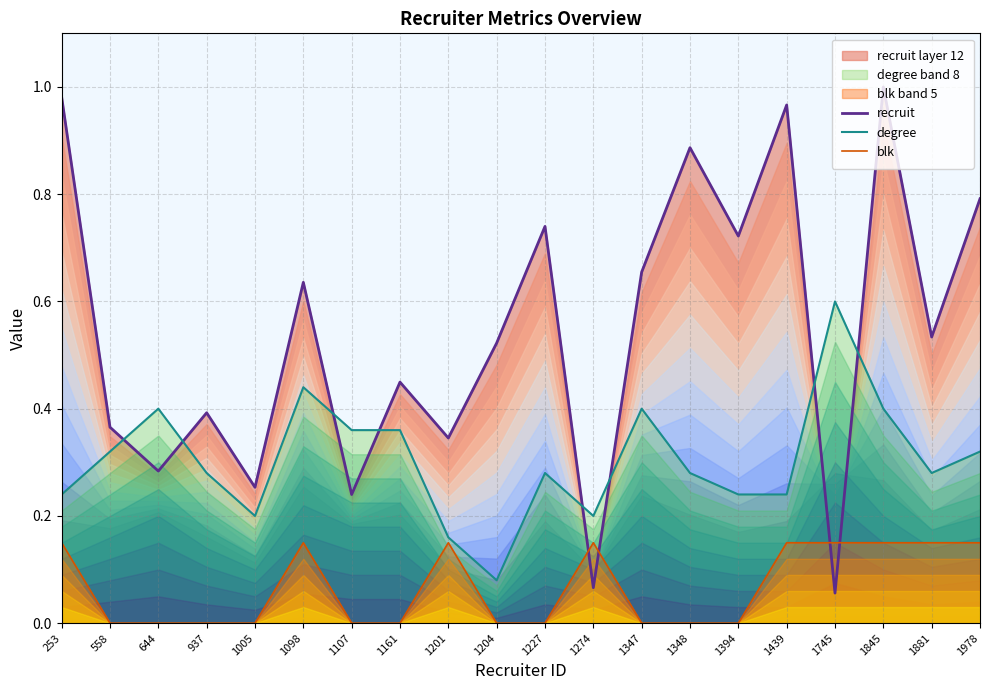

How many lines are shown in the chart?

3